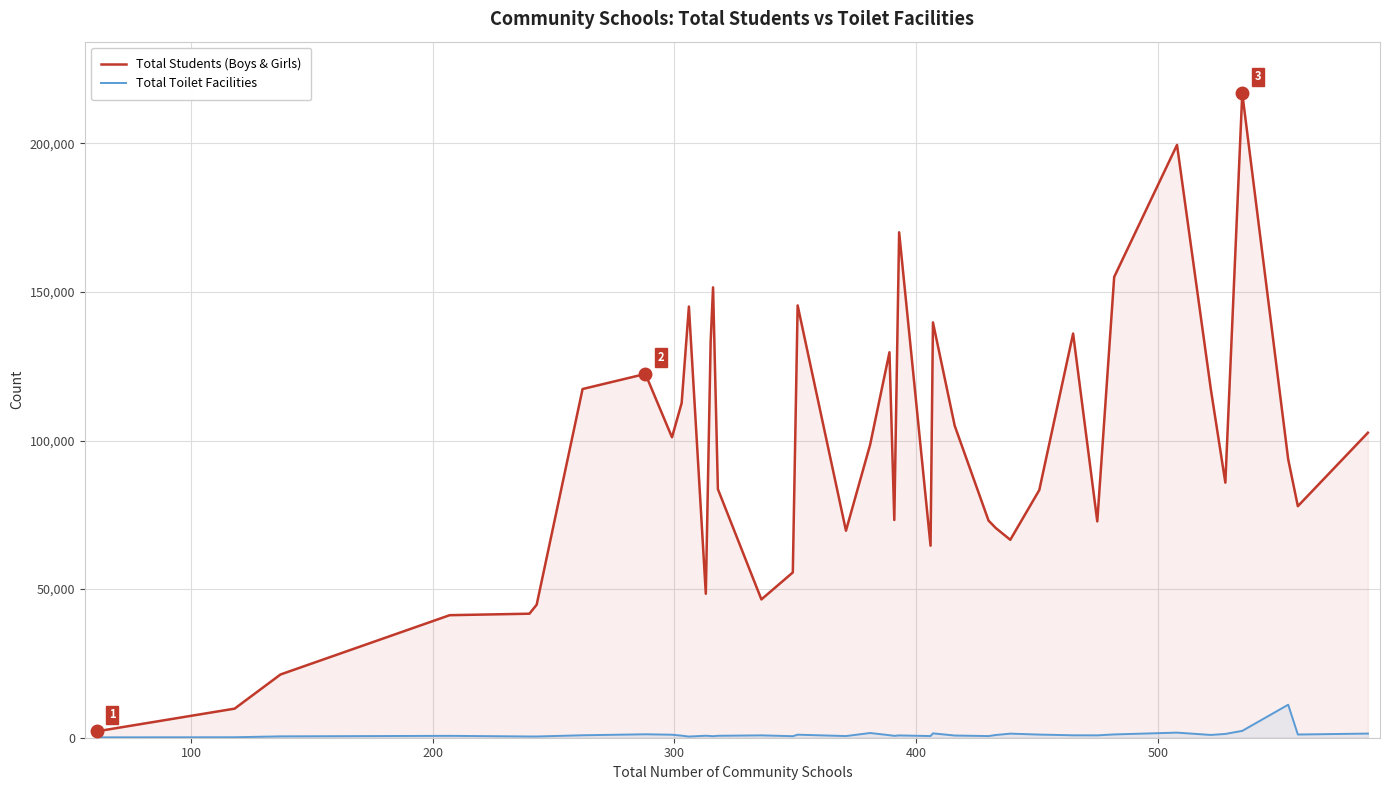

Which series has the largest range (max minus min)?

Total Students (Boys & Girls)